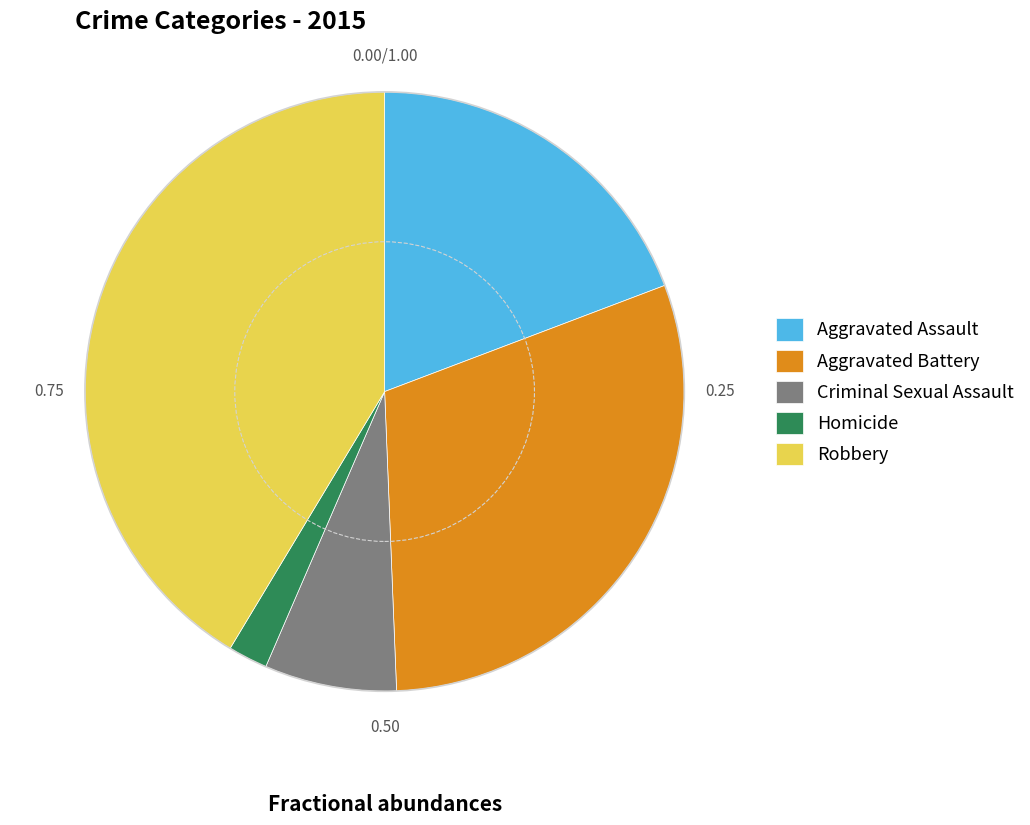

Is it true that Aggravated Battery is 43% of the pie?

False